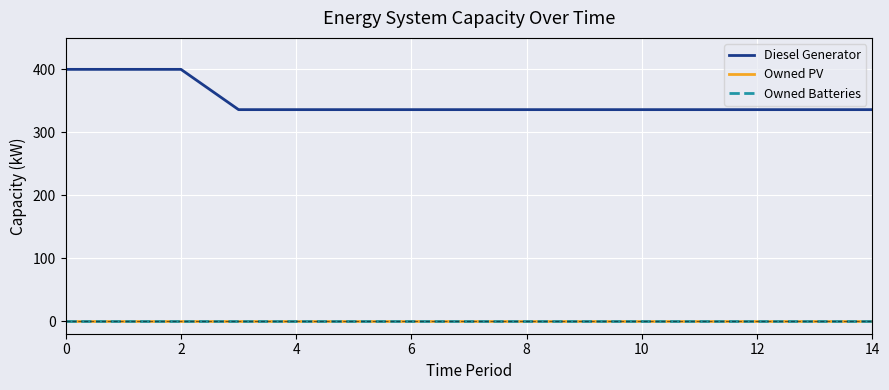

Is this an area chart (filled region under the line)?

No